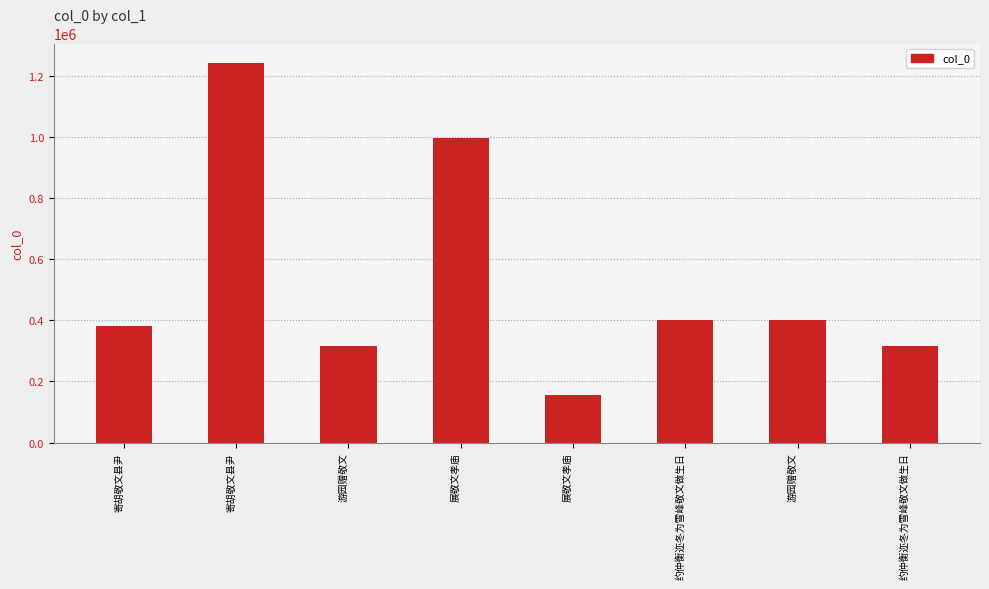

Is it true that the value at 寄胡敬文县尹 is 785058?

False